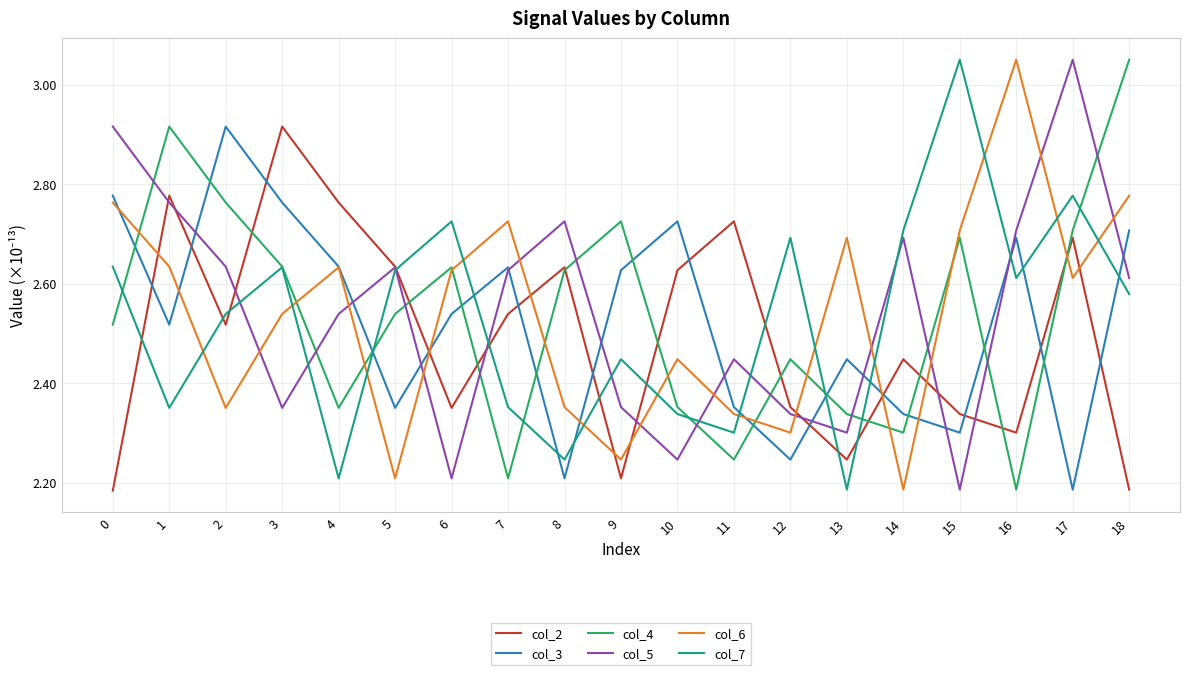

What is the difference between the highest and lowest values at 11?

0.5